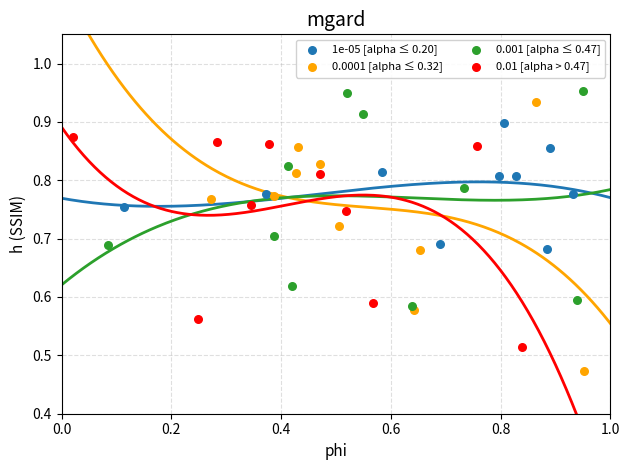

What are all the series names shown in the legend?

1e-05 [alpha ≤ 0.20], 0.0001 [alpha ≤ 0.32], 0.001 [alpha ≤ 0.47], 0.01 [alpha > 0.47]